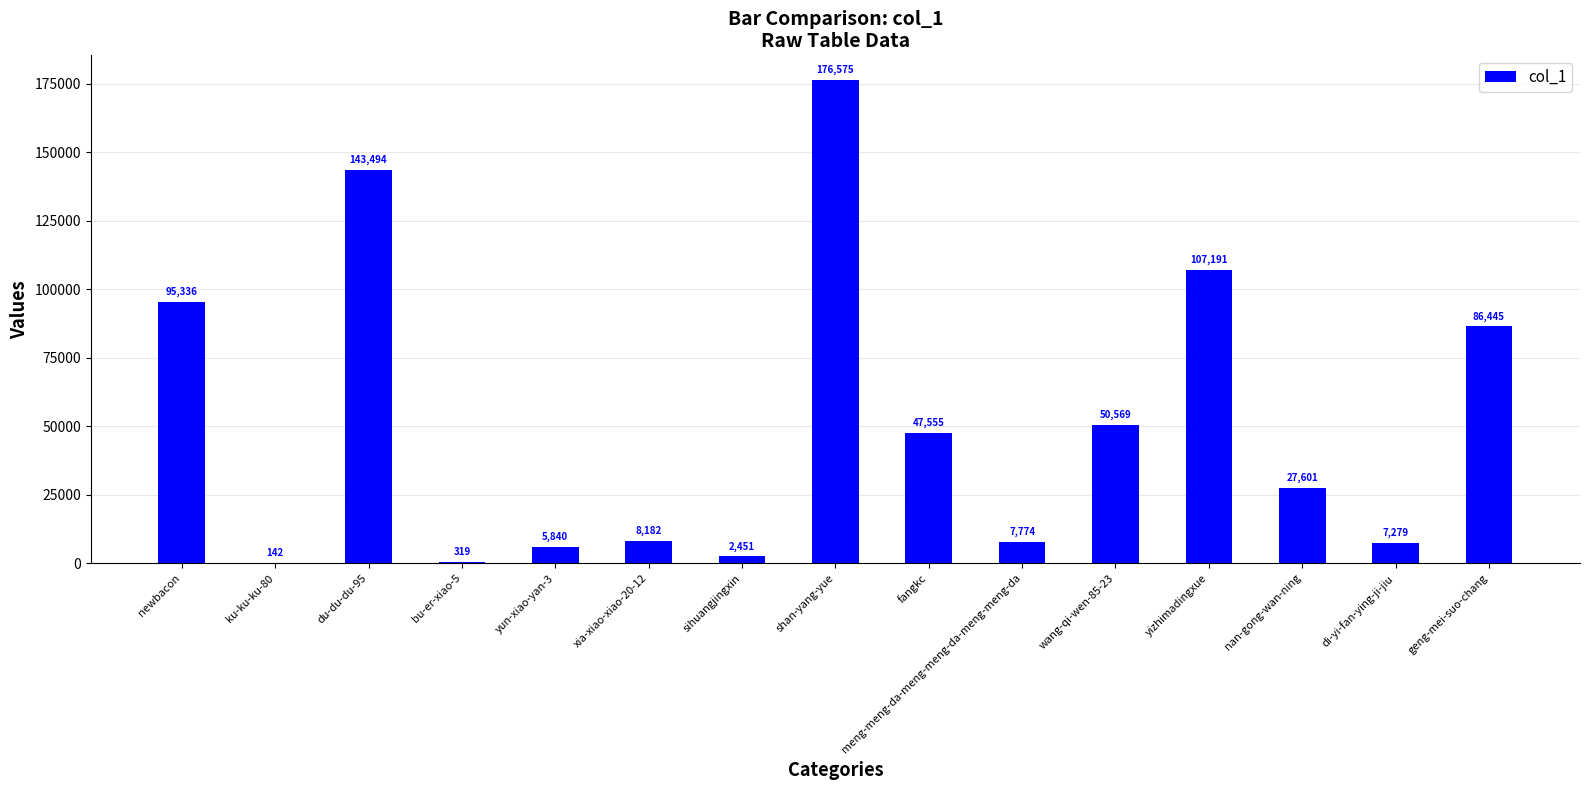

What is the greatest value displayed?

176575